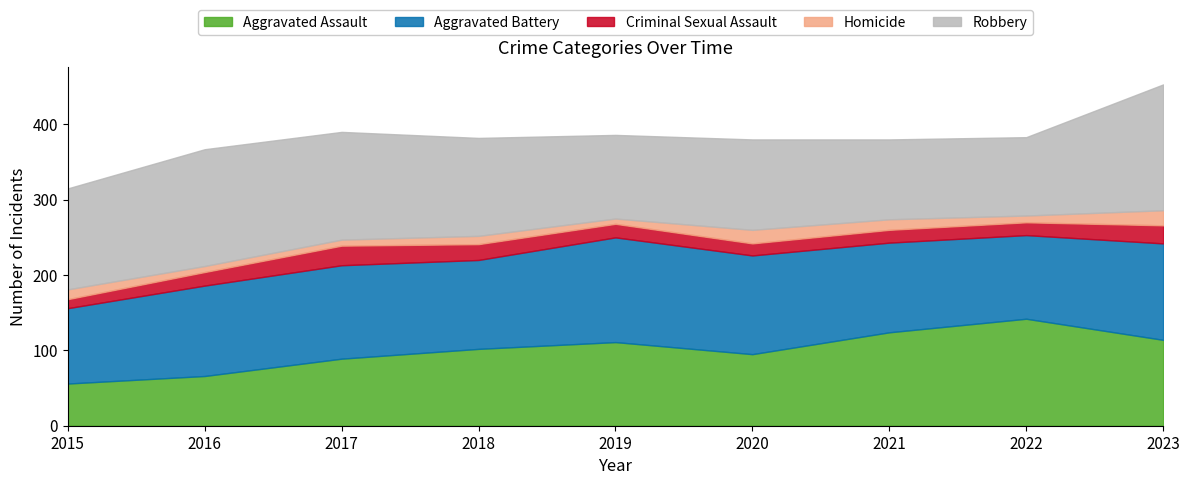

Where is the first local minimum for Robbery?

2019